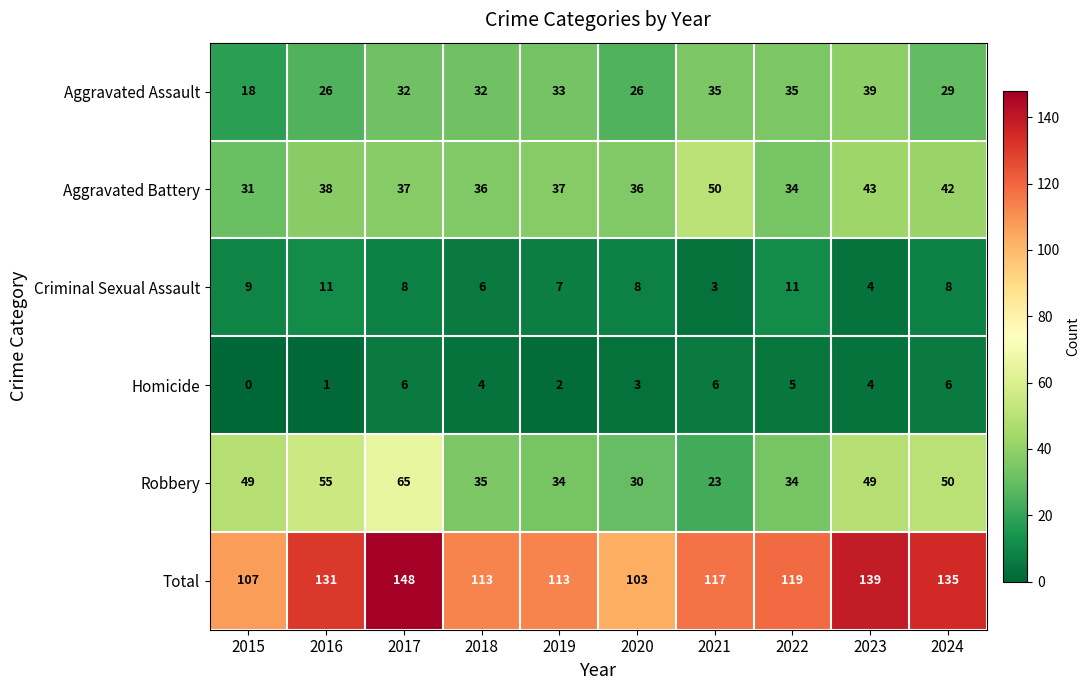

Which series has the largest range (max minus min)?

Total